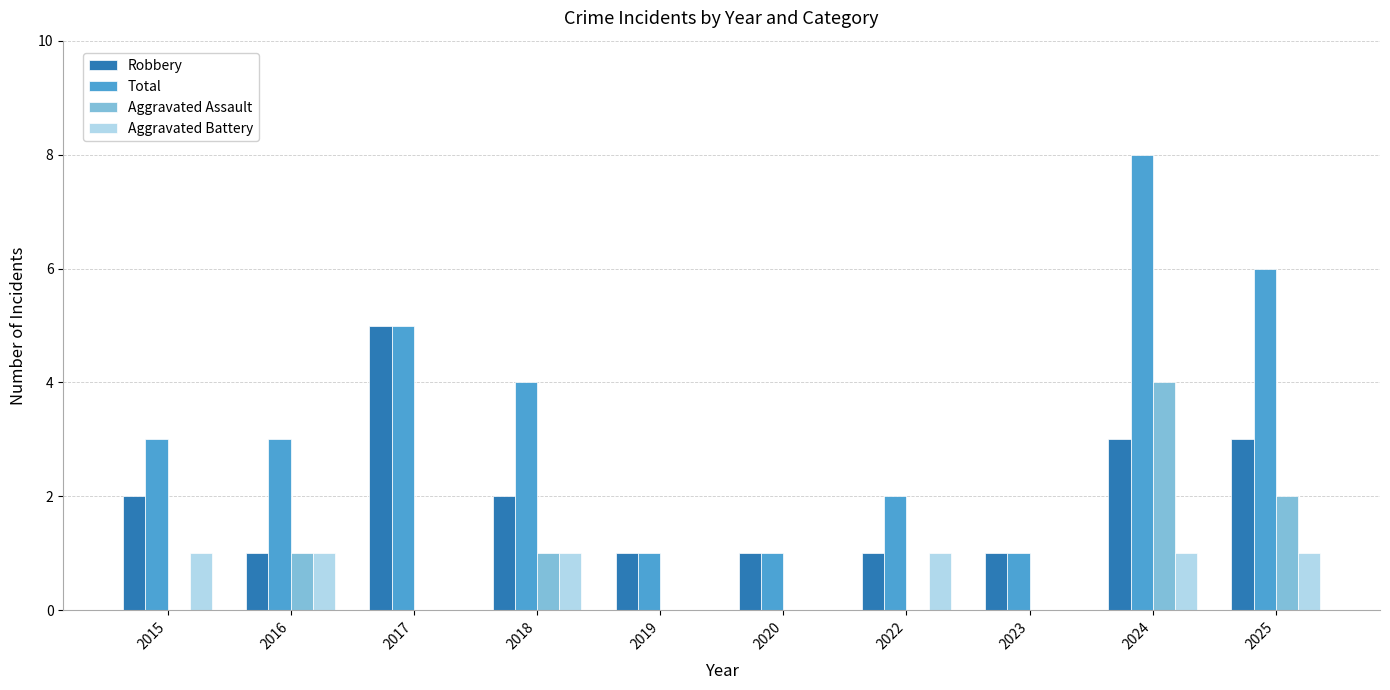

True or false: Aggravated Battery has a value of 1 at 2025.

True